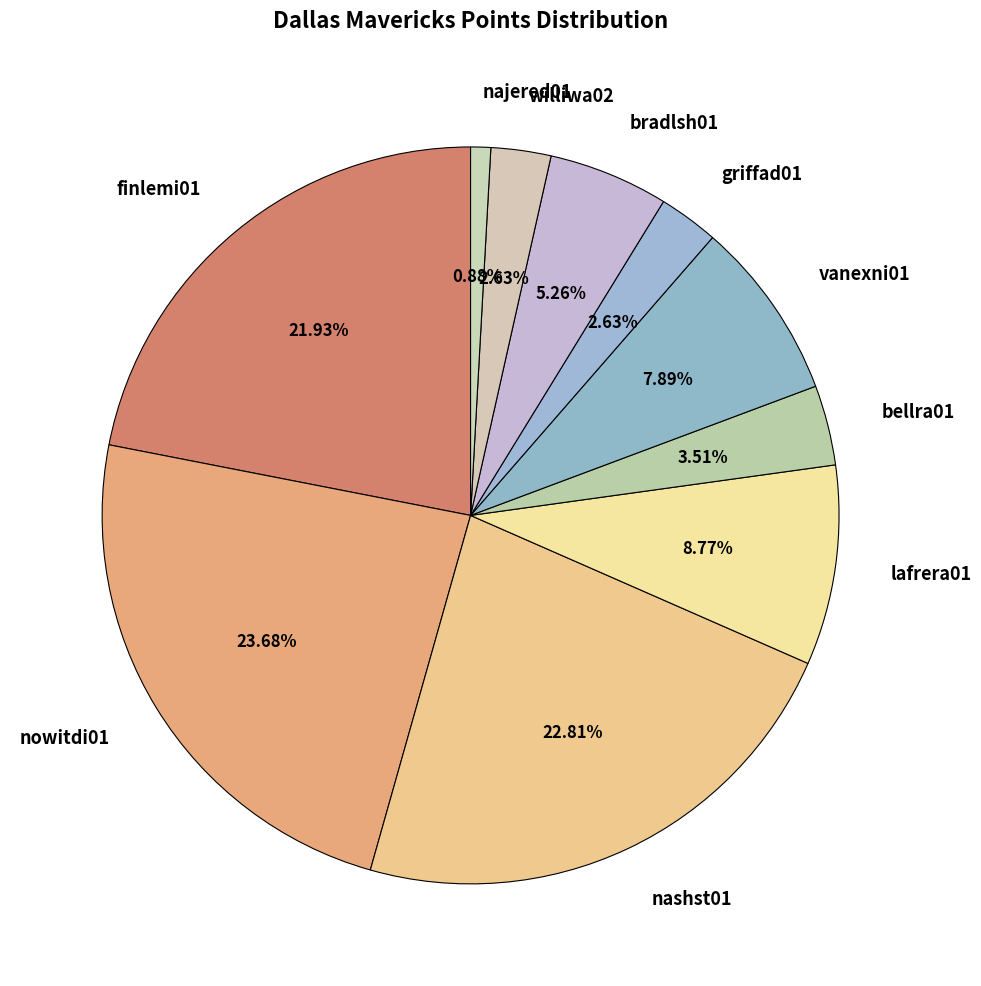

Which has a higher value, griffad01 or nowitdi01?

nowitdi01